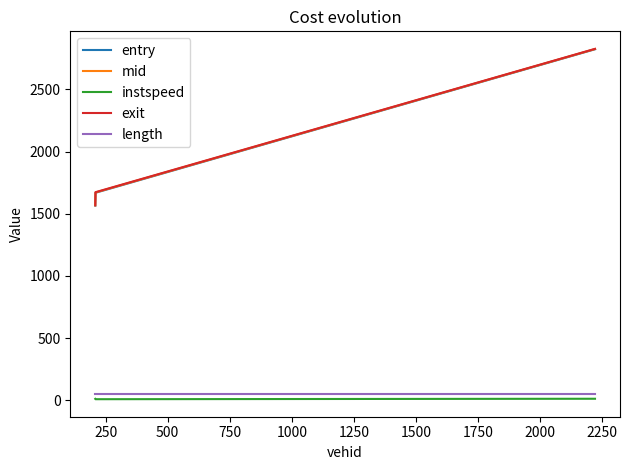

Which series has the widest spread of values?

entry